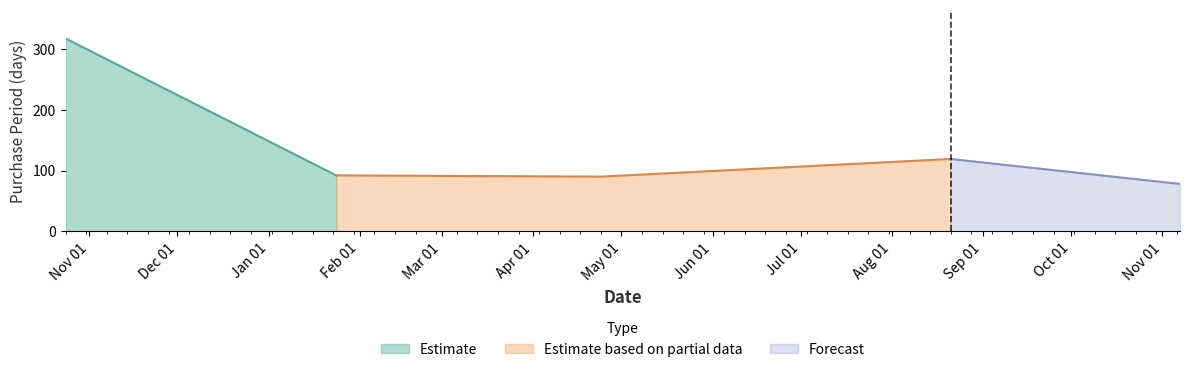

What is the lowest value of the Estimate based on partial data series?

90